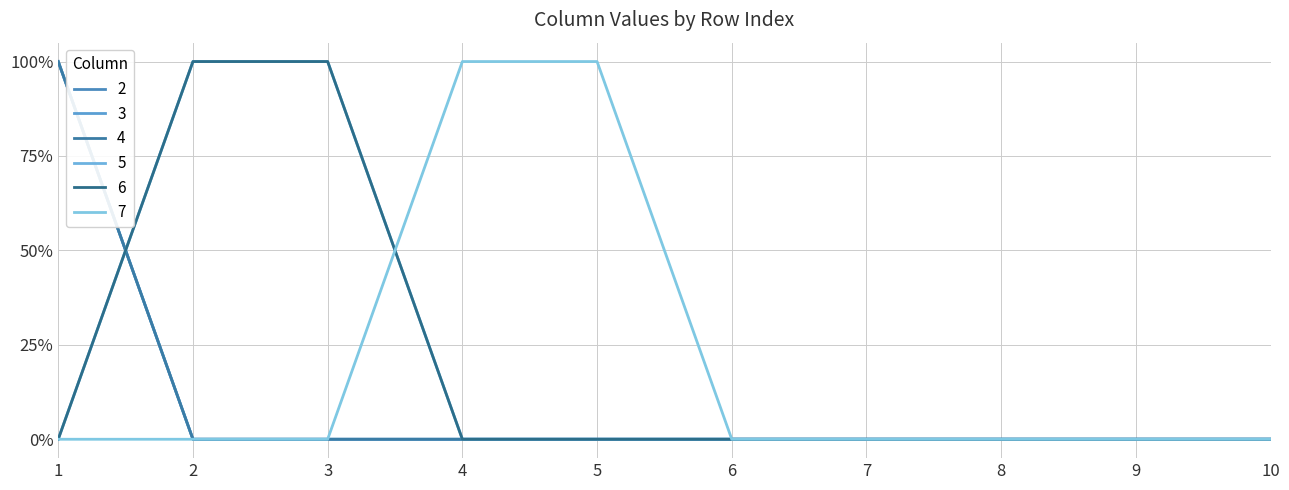

At which label does 7 reach its peak?

4